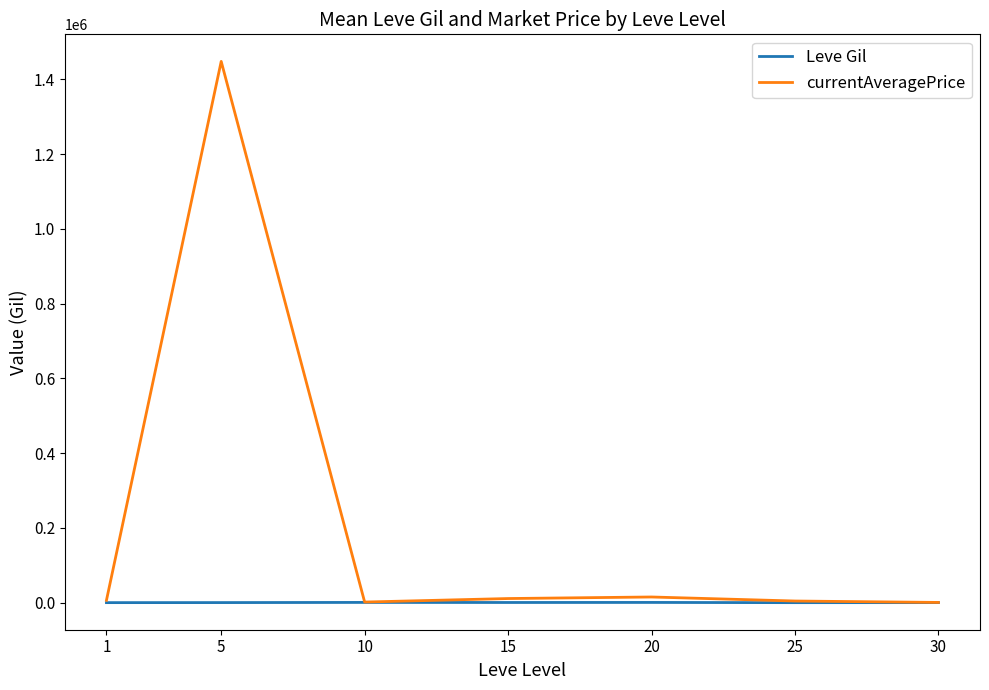

At 5, list the series in order from smallest to largest.

Leve Gil, currentAveragePrice